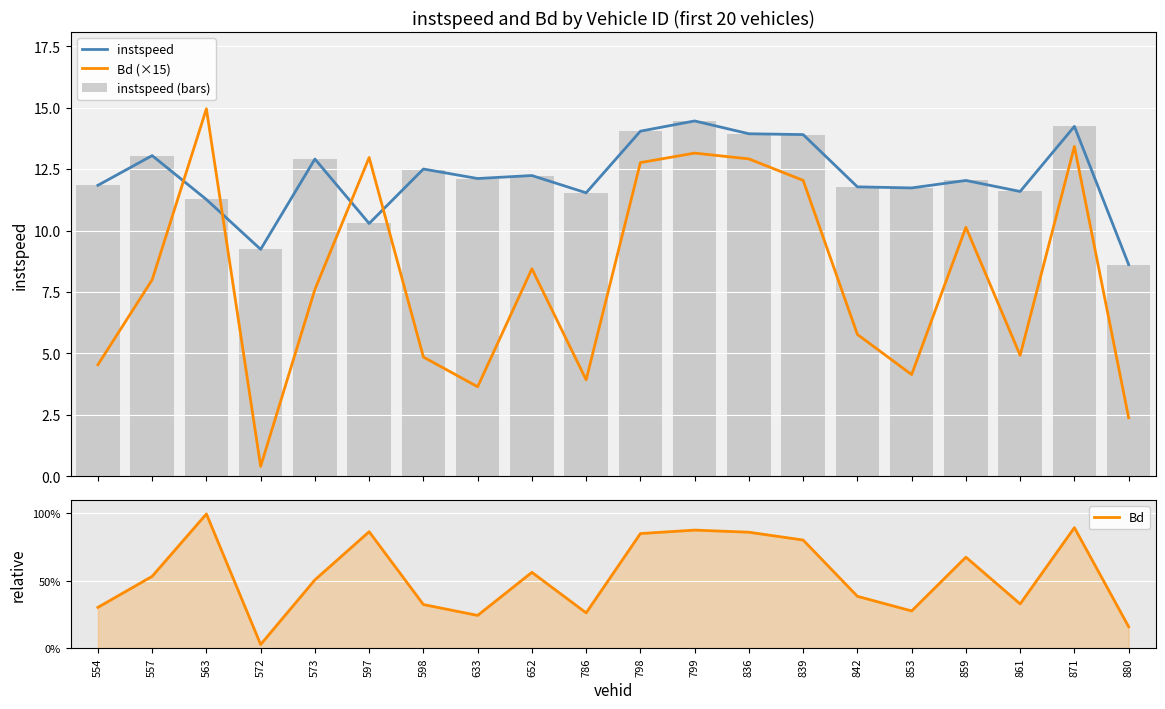

Rank the series at 871 from lowest to highest value.

Bd (×15), instspeed, instspeed (bars), Bd